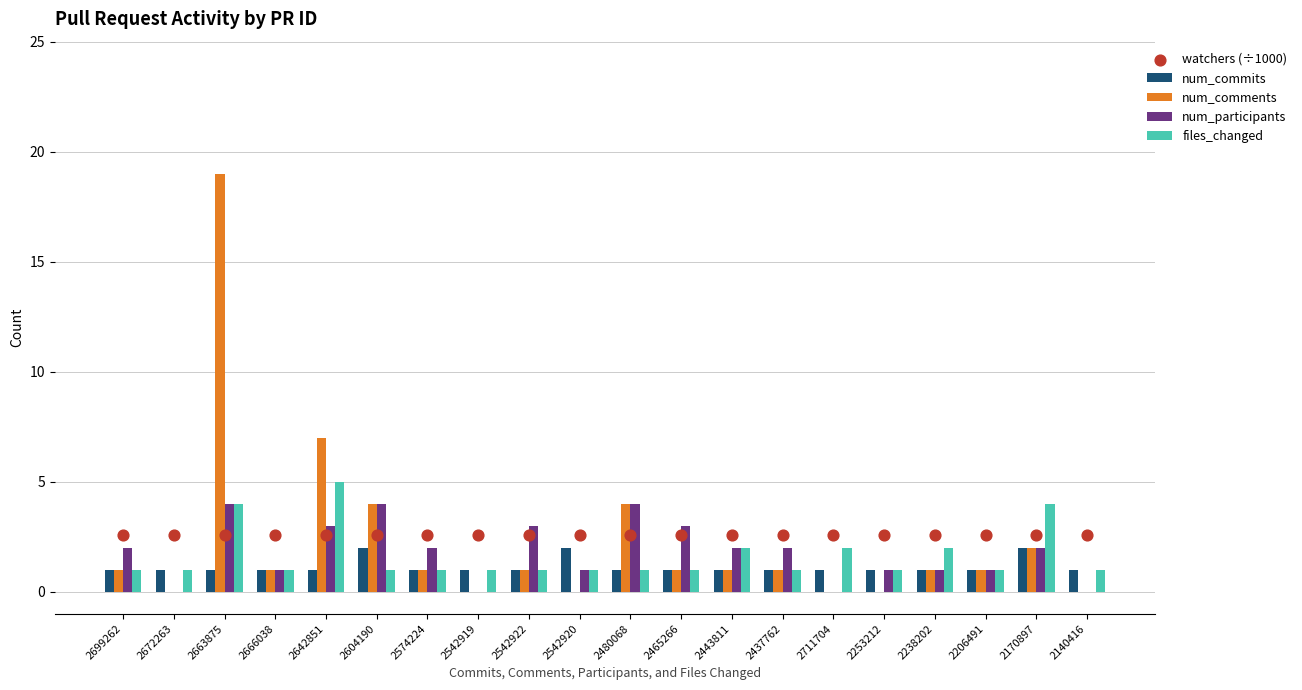

What are all the series names shown in the legend?

num_commits, num_comments, num_participants, files_changed, watchers (÷1000)